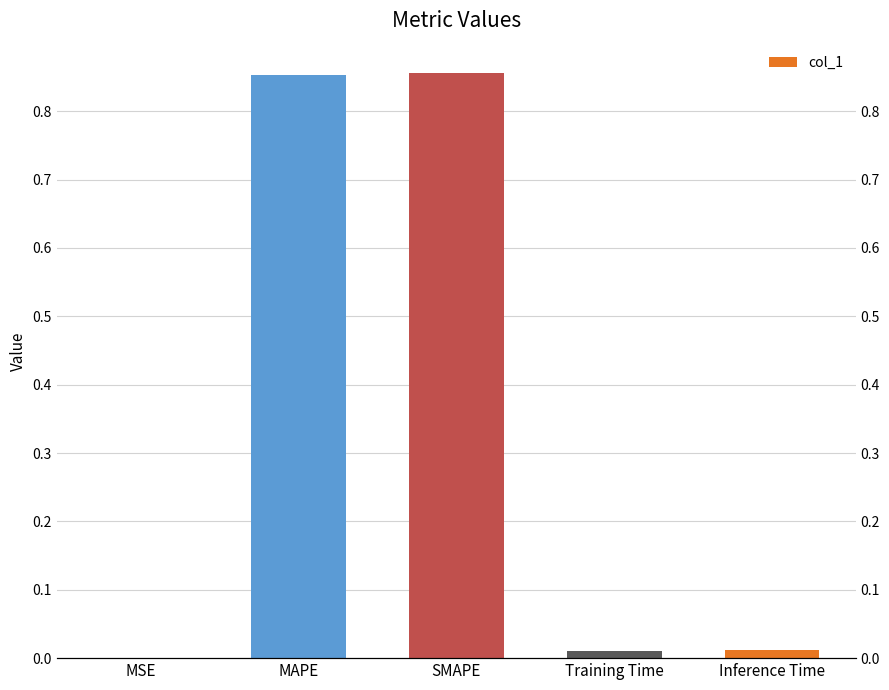

What position from the left is SMAPE?

3